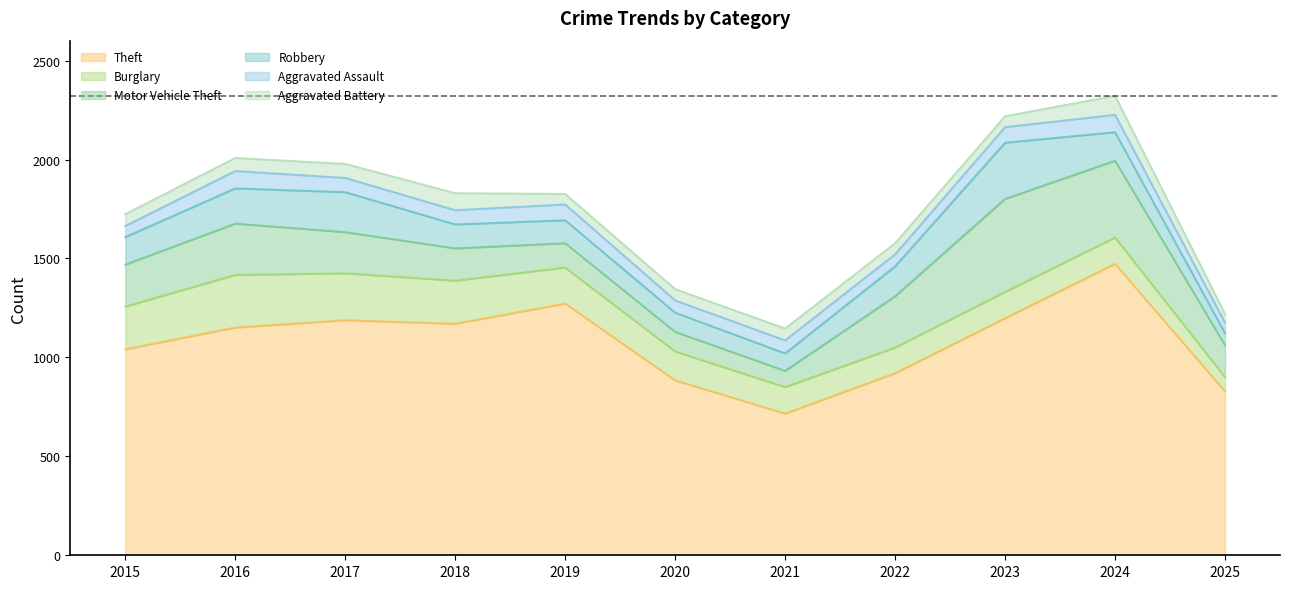

What is the total value across all series at 2020?

1345